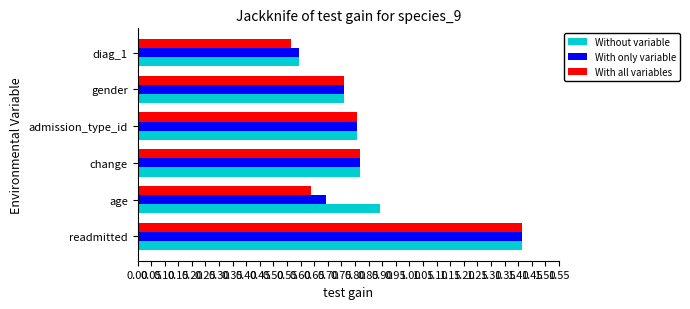

What is the spread (max minus min) of values at age?

0.3